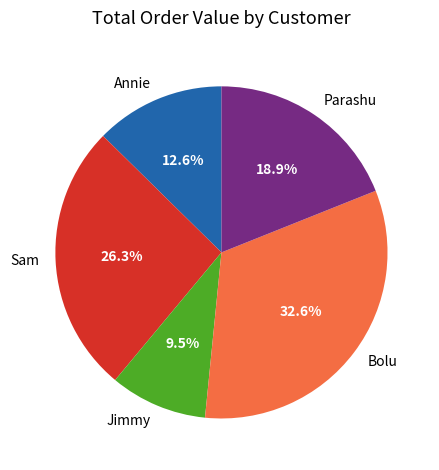

Does Sam represent more than half of the total?

No